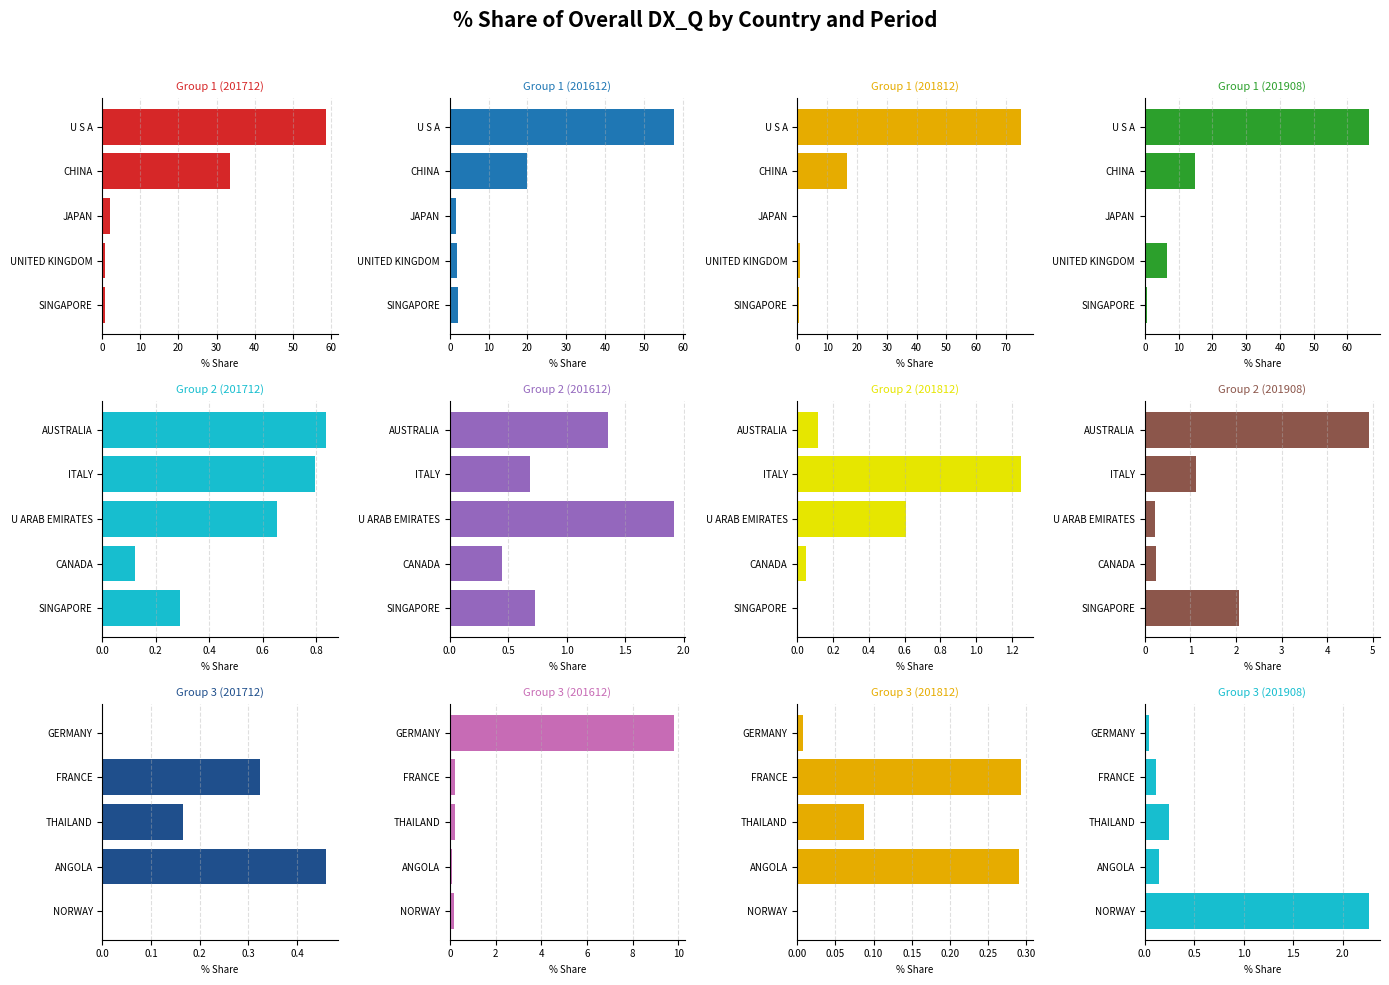

What is the sum of all 201812_% Share values?

96.9